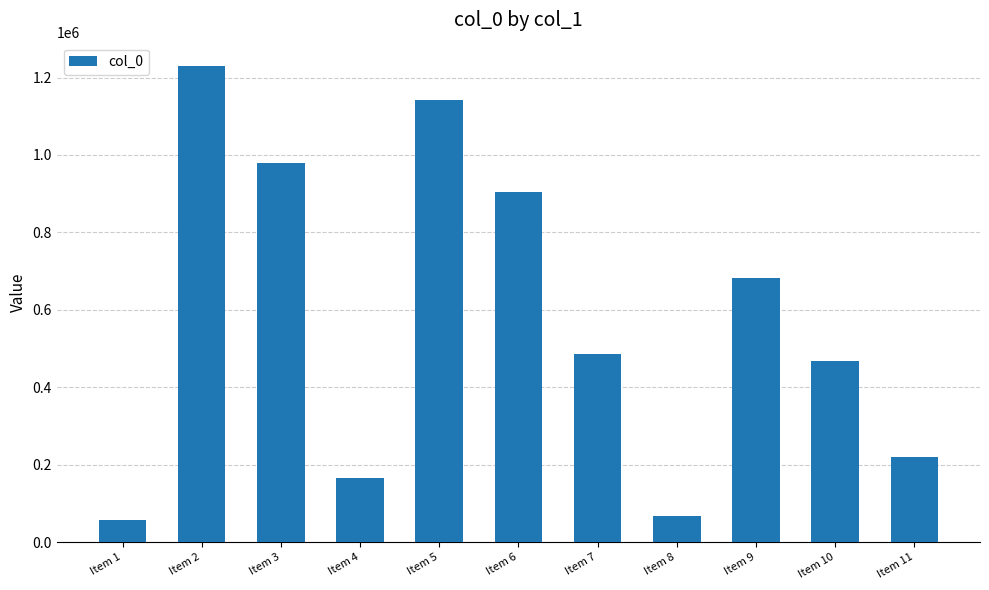

At which label is the value closest to 643230?

Item 9